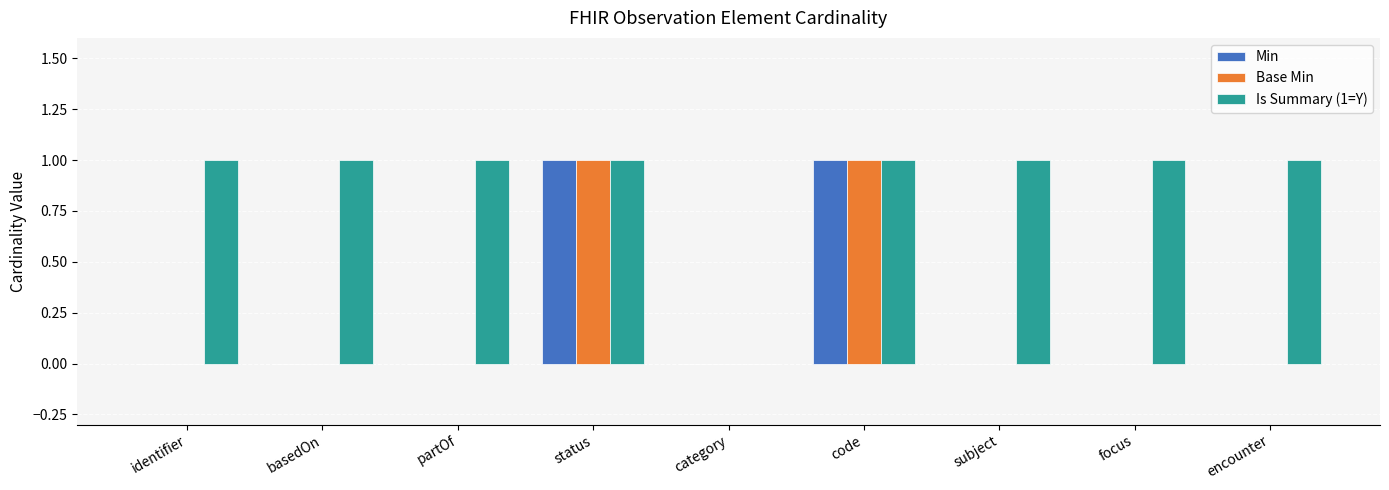

What is the total value across all series at status?

3